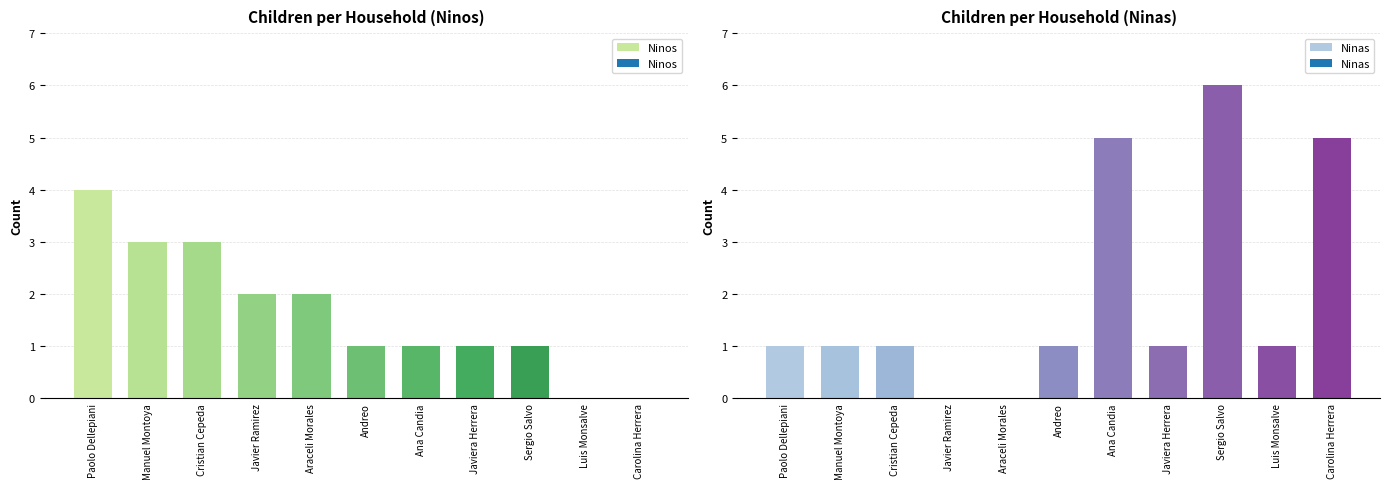

List the series in order of their overall mean, highest first.

Ninas, Ninos